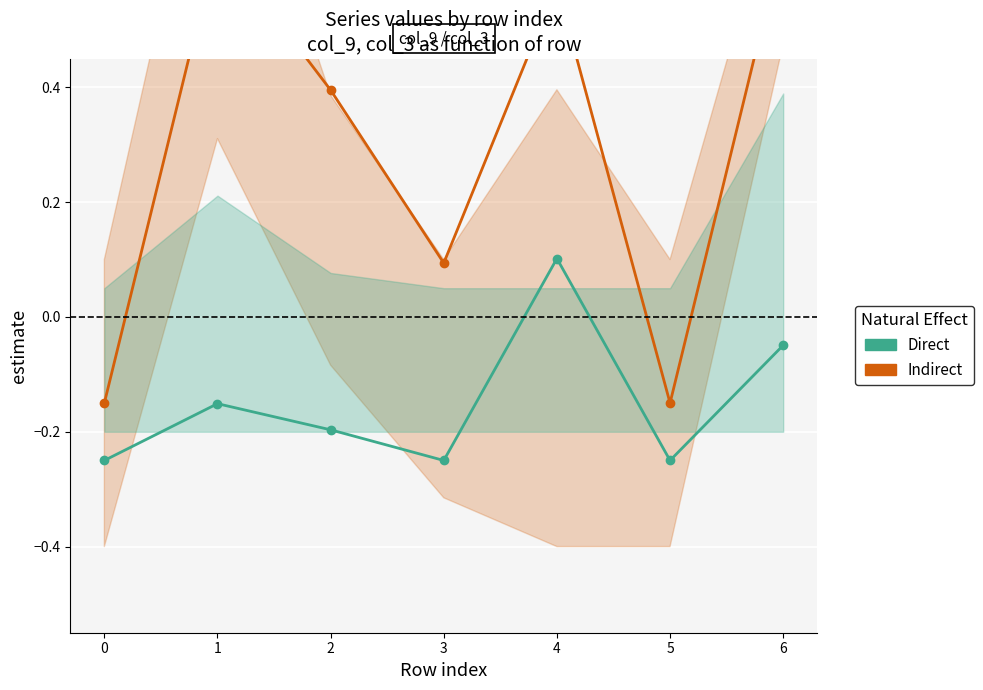

Which series changed the most between 3 and 5?

Indirect